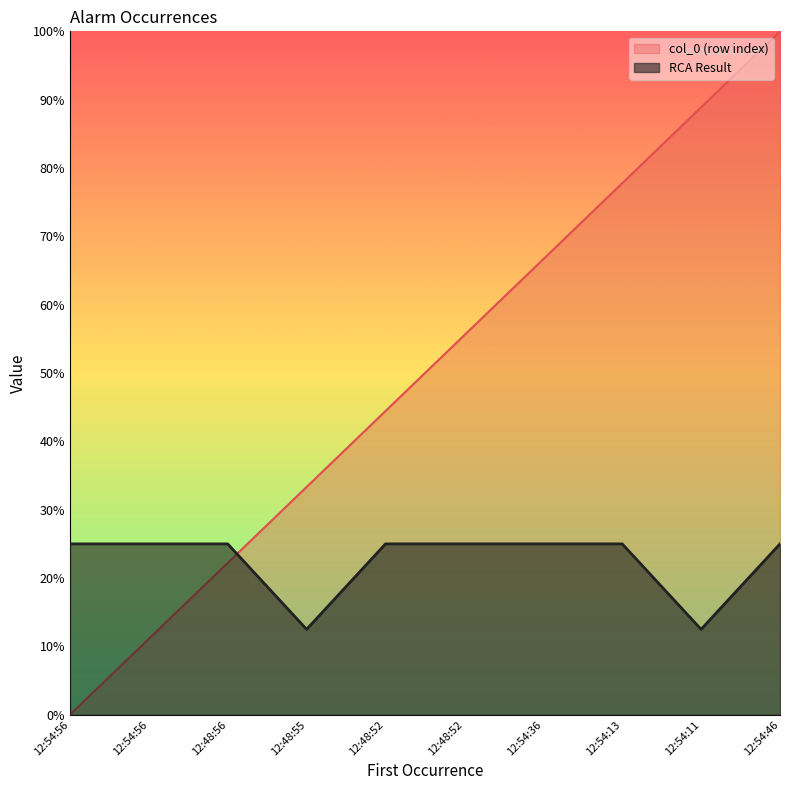

What are all the series names shown in the legend?

col_0 (row index), RCA Result